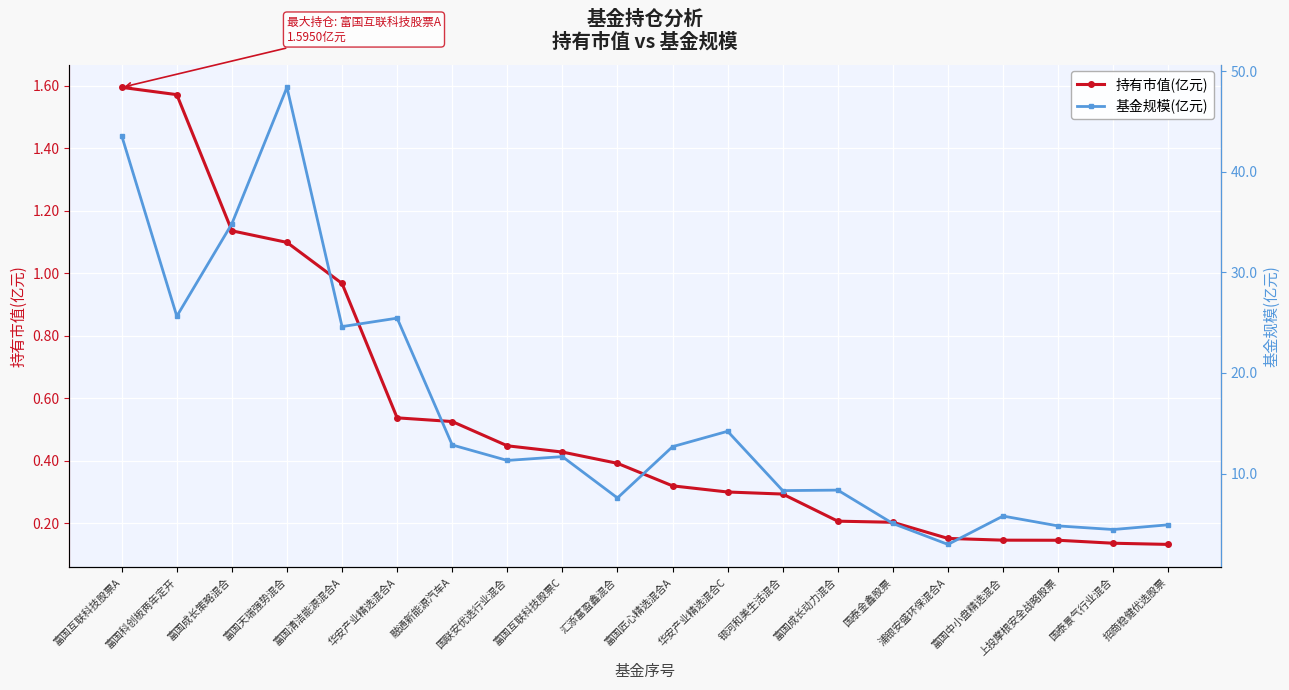

What is the total value across all series at 国泰景气行业混合?

4.6